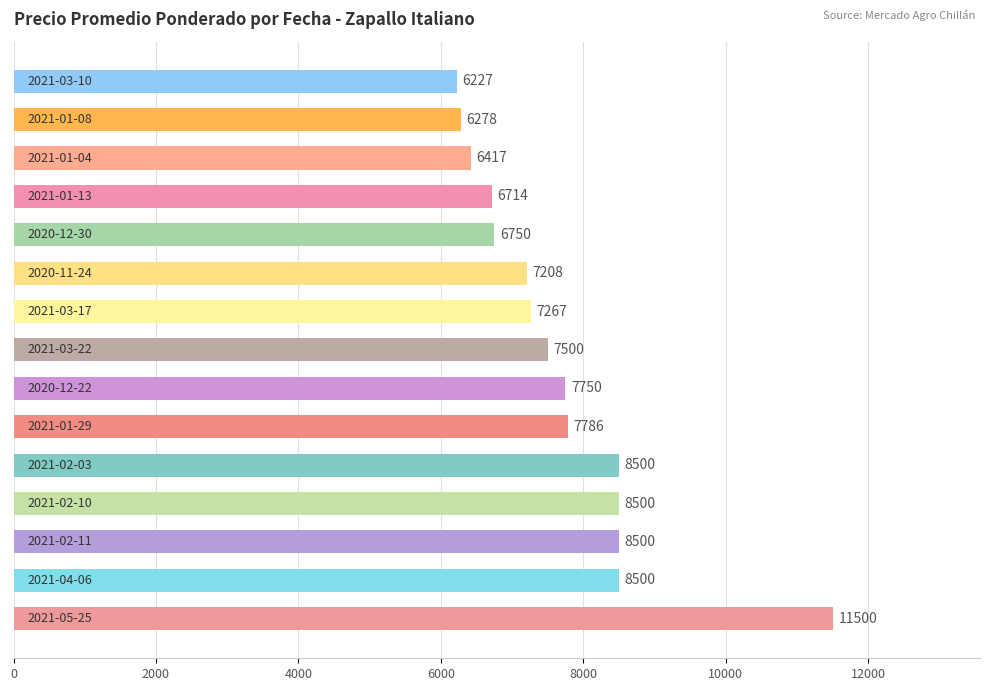

Are the bars grouped side by side (vs. stacked)?

No